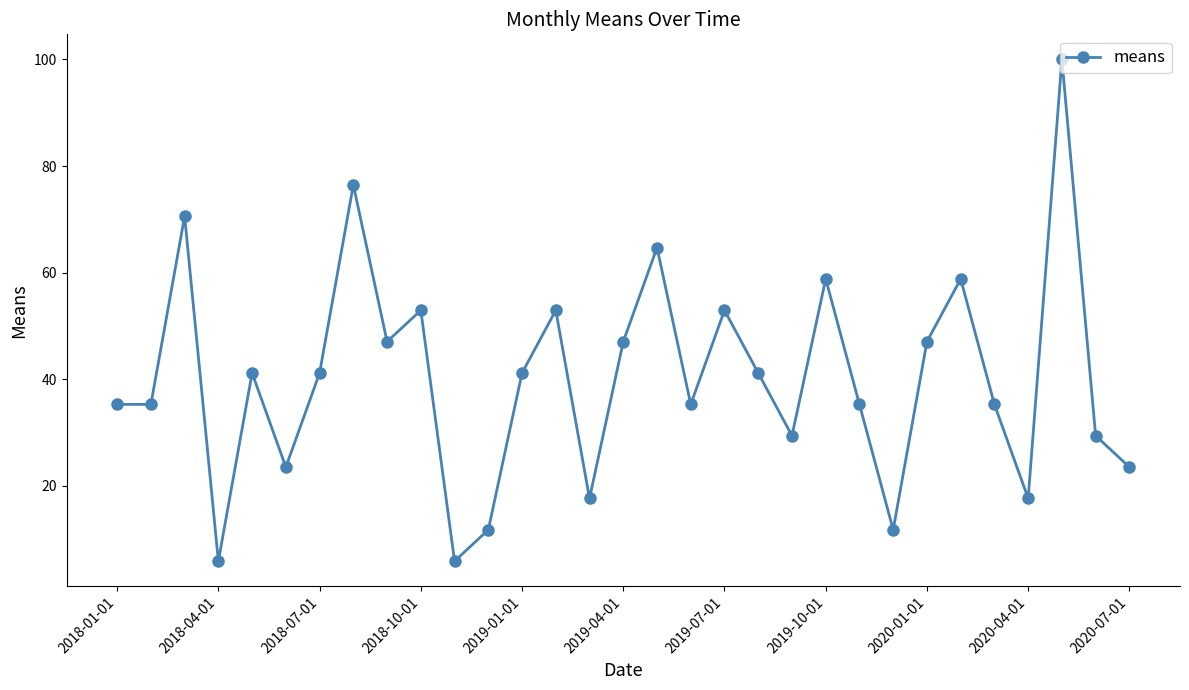

Reading left to right, transcribe all the data shown in this chart.

35.3	35.3	70.6	5.9	41.2	23.5	41.2	76.5	47.1	52.9	5.9	11.8	41.2	52.9	17.6	47.1	64.7	35.3	52.9	41.2	29.4	58.8	35.3	11.8	47.1	58.8	35.3	17.6	100.0	29.4	23.5